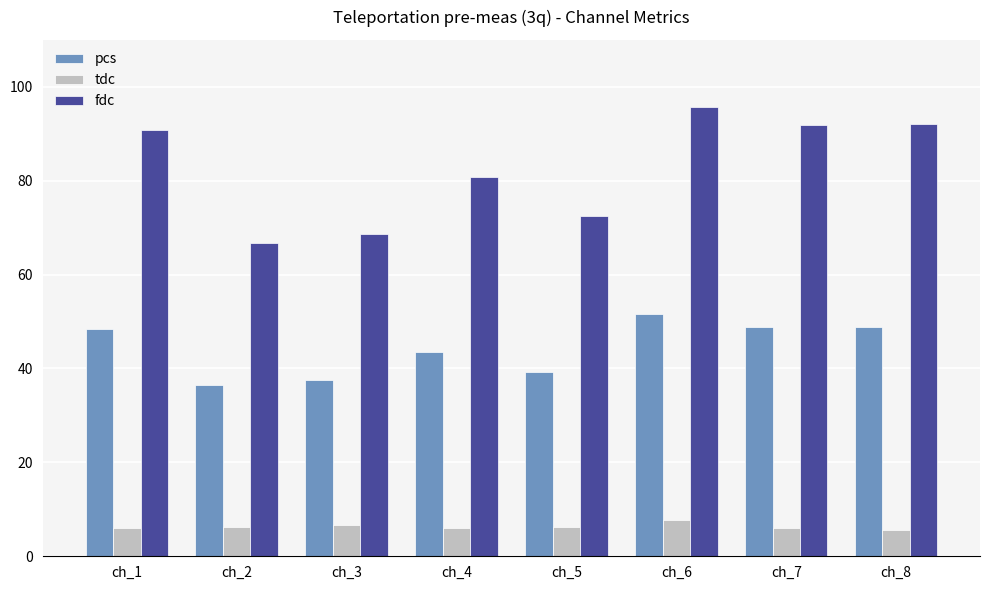

At ch_7, list the series in order from smallest to largest.

tdc, pcs, fdc